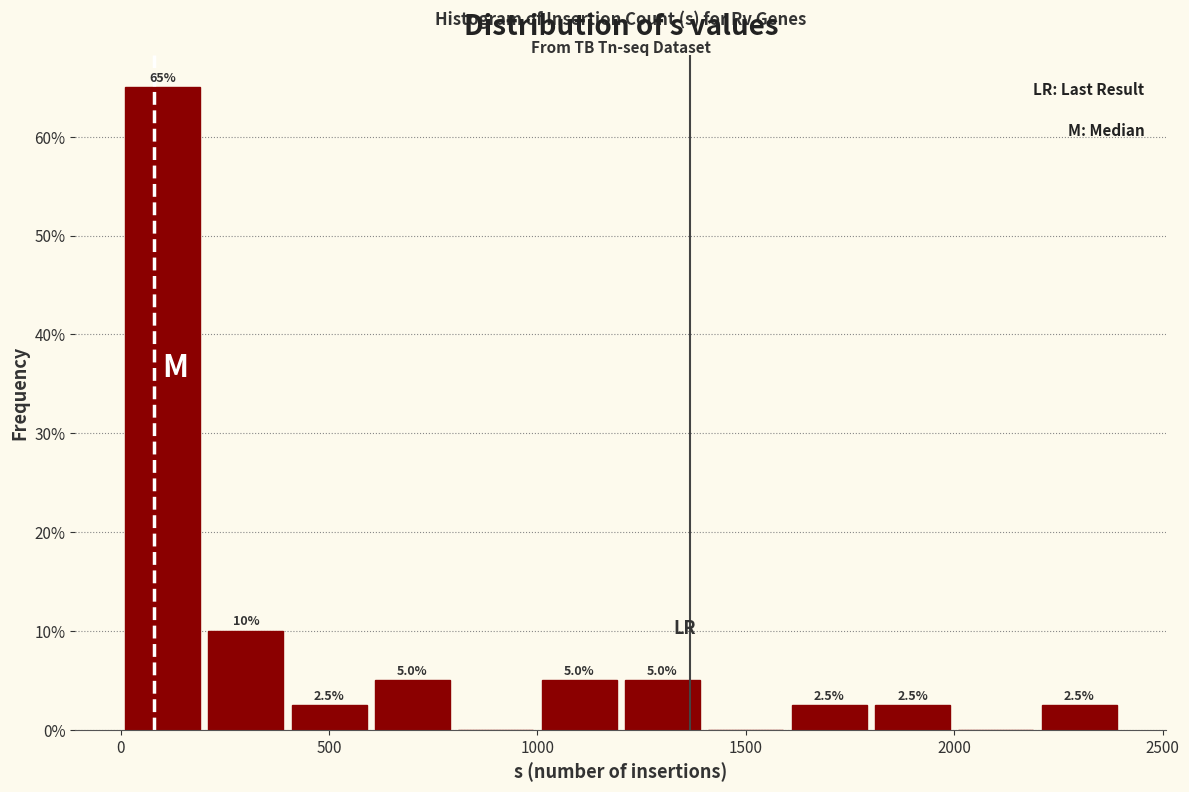

Which range on the x-axis has the tallest bar?

0 to 200